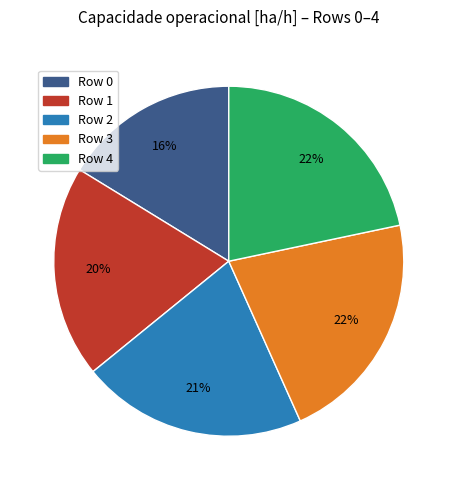

Combined, do Row 4 and Row 1 account for over 50%?

No